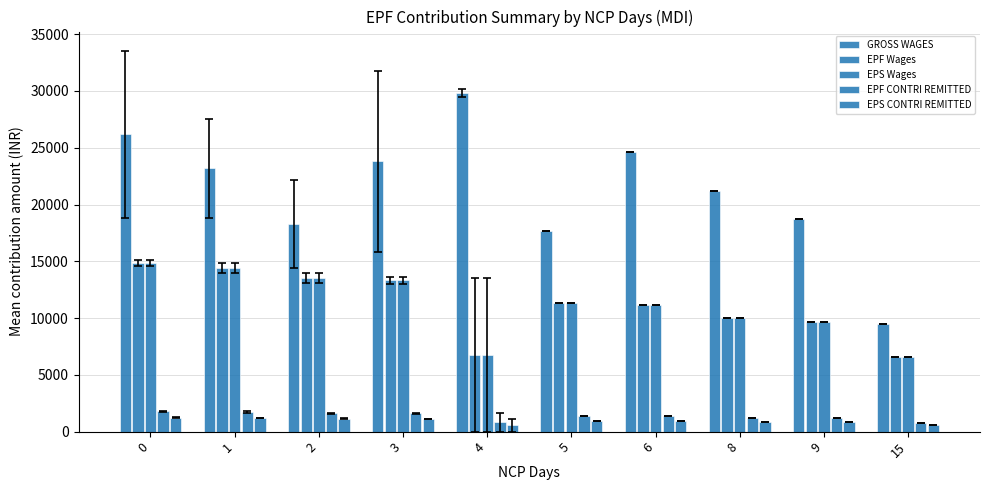

Which series has the largest range (max minus min)?

GROSS WAGES